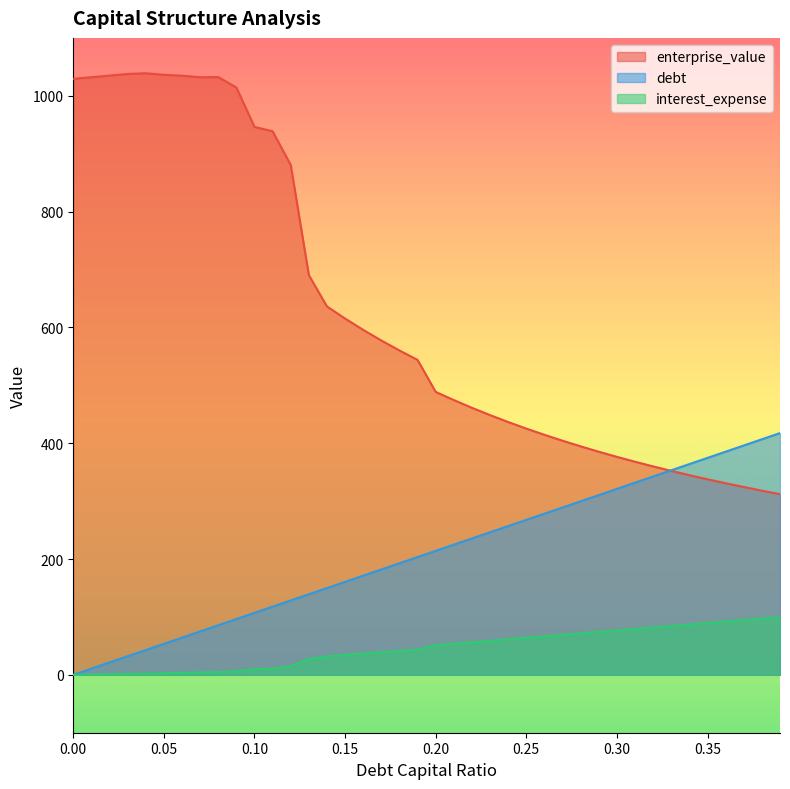

Reading left to right, what are all the values shown in this chart?

debt_capital: 0.0=0.0	0.01=10.7	0.02=21.4	0.03=32.1	0.04=42.8	0.05=53.5	0.06=64.2	0.07=74.9	0.08=85.6	0.09=96.3	0.1=107.0	0.11=117.8	0.12=128.5	0.13=139.2	0.14=149.9	0.15=160.6	0.16=171.3	0.17=182.0	0.18=192.7	0.19=203.4	0.2=214.1	0.21=224.8	0.22=235.5	0.23=246.2	0.24=256.9	0.25=267.6	0.26=278.3	0.27=289.0	0.28=299.7	0.29=310.4	0.3=321.1	0.31=331.9	0.32=342.6	0.33=353.3	0.34=364.0	0.35=374.7	0.36=385.4	0.37=396.1	0.38=406.8	0.39=417.5
enterprise_value: 0.0=1029.3	0.01=1032.1	0.02=1034.9	0.03=1037.7	0.04=1038.9	0.05=1036.3	0.06=1034.7	0.07=1032.0	0.08=1032.4	0.09=1014.3	0.1=946.3	0.11=938.7	0.12=880.6	0.13=690.3	0.14=636.2	0.15=615.3	0.16=595.7	0.17=577.4	0.18=560.1	0.19=543.8	0.2=488.6	0.21=474.5	0.22=461.1	0.23=448.5	0.24=436.6	0.25=425.3	0.26=414.5	0.27=404.3	0.28=394.6	0.29=385.3	0.3=376.4	0.31=368.0	0.32=359.9	0.33=352.2	0.34=344.8	0.35=337.7	0.36=330.9	0.37=324.3	0.38=318.0	0.39=312.0
debt: 0.0=0.0	0.01=0.5	0.02=1.0	0.03=1.5	0.04=2.0	0.05=2.7	0.06=3.4	0.07=4.1	0.08=4.7	0.09=6.1	0.1=9.8	0.11=10.8	0.12=14.5	0.13=27.4	0.14=32.0	0.15=34.3	0.16=36.6	0.17=38.9	0.18=41.2	0.19=43.5	0.2=51.1	0.21=53.7	0.22=56.2	0.23=58.8	0.24=61.4	0.25=63.9	0.26=66.5	0.27=69.0	0.28=71.6	0.29=74.1	0.3=76.7	0.31=79.2	0.32=81.8	0.33=84.4	0.34=86.9	0.35=89.5	0.36=92.0	0.37=94.6	0.38=97.1	0.39=99.7